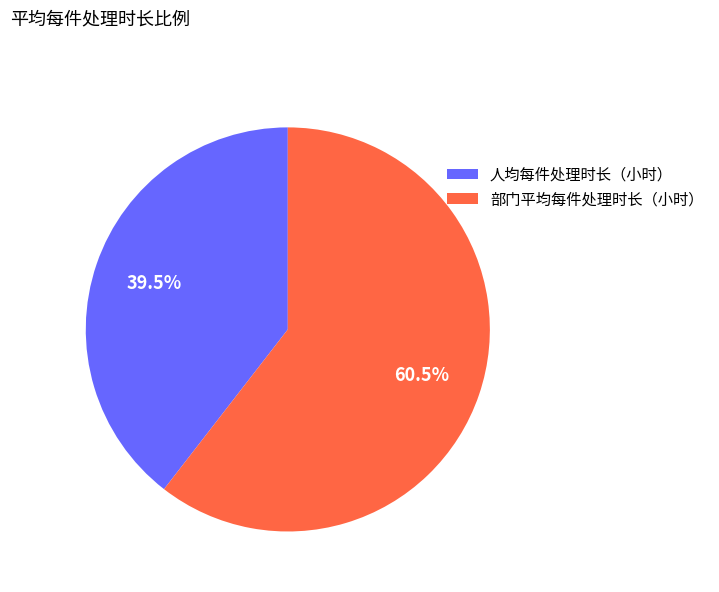

Do 人均每件处理时长（小时） and 部门平均每件处理时长（小时） together represent more than half of the pie?

Yes